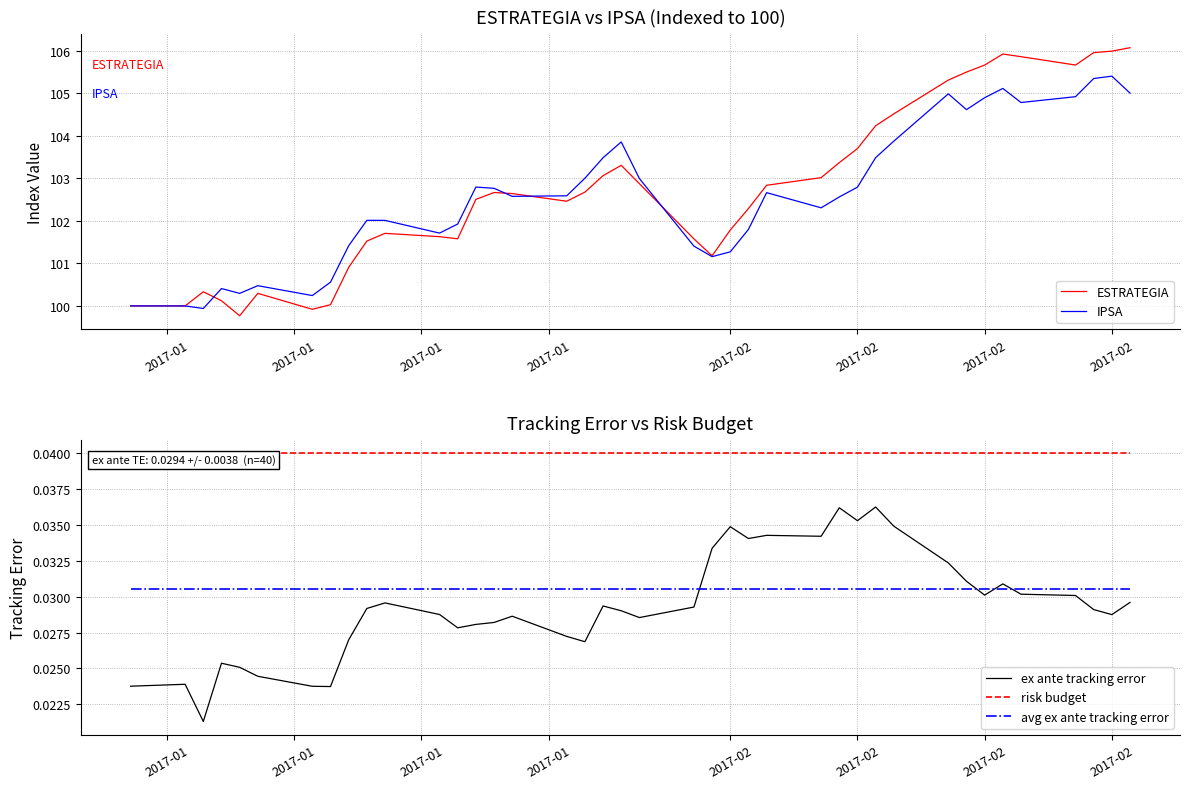

At how many categories does at least one series exceed 0?

40